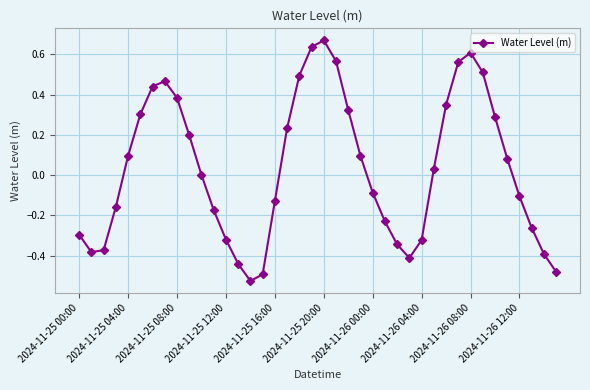

How many lines are shown in the chart?

1